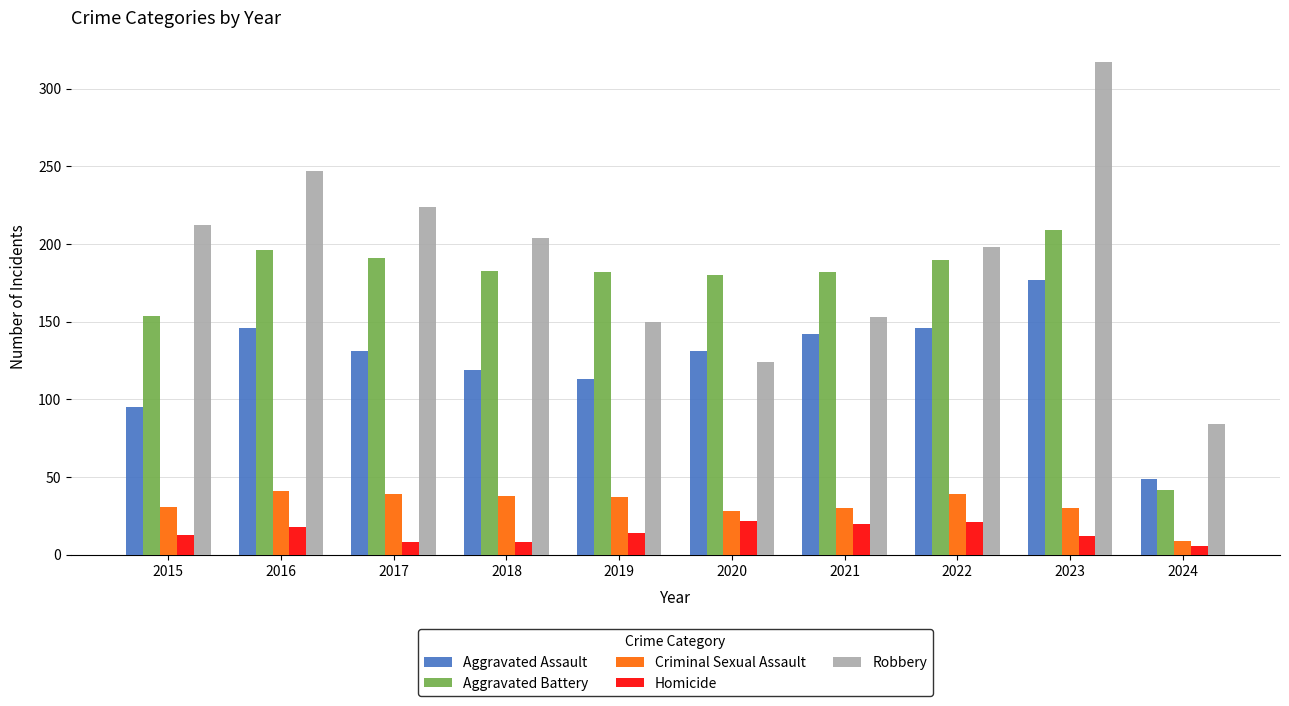

Is it true that Homicide equals 12 at 2023?

True